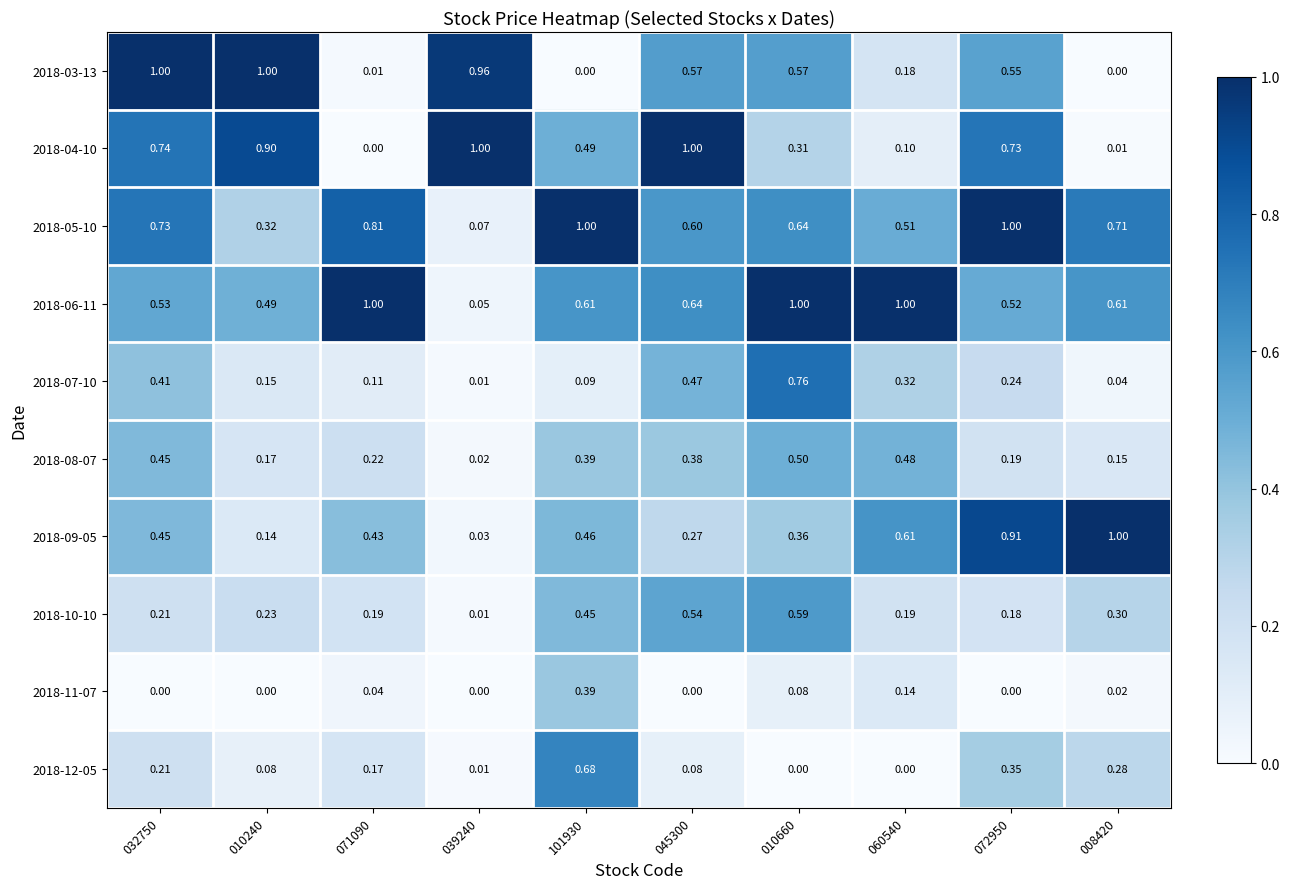

How many values in 2018-12-05 are above zero?

8